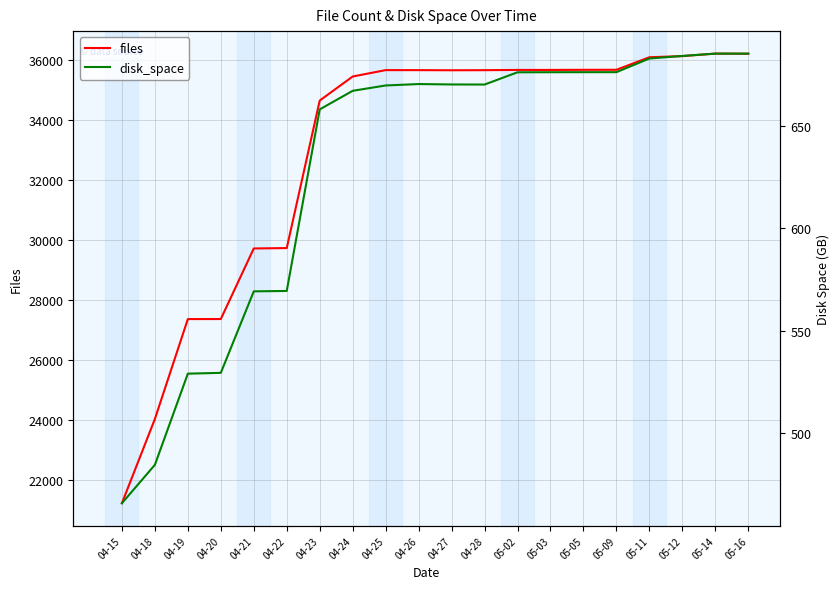

What are all the series names shown in the legend?

files, disk_space